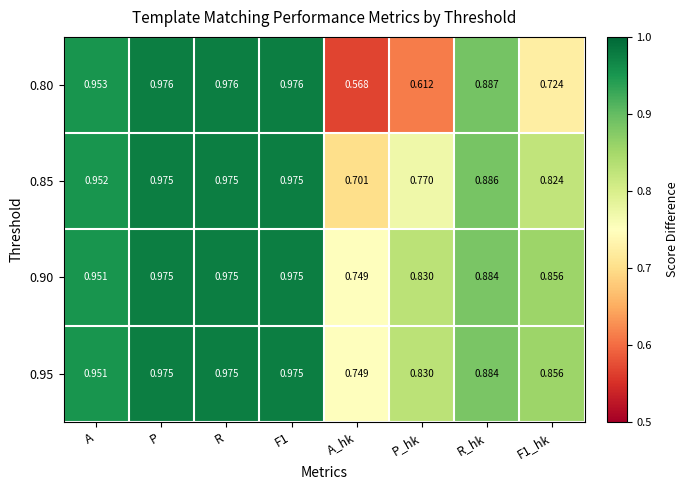

Is the value of 0.85 at F1 greater than the value of 0.90 at P_hk?

Yes